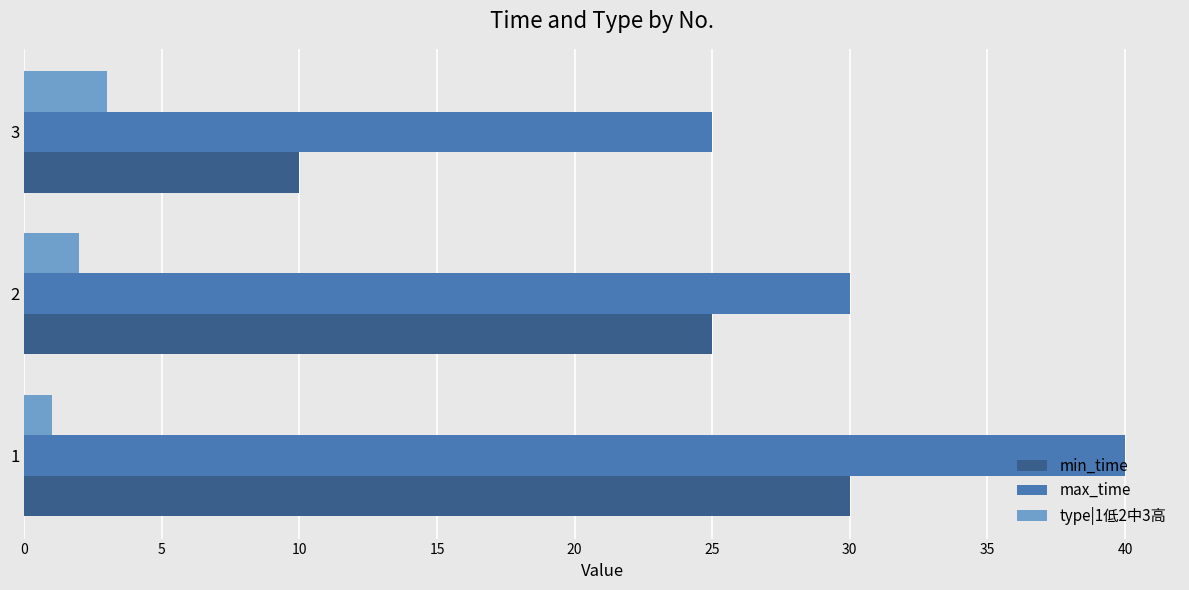

The max_time series shows 40 at 1. True or false?

True